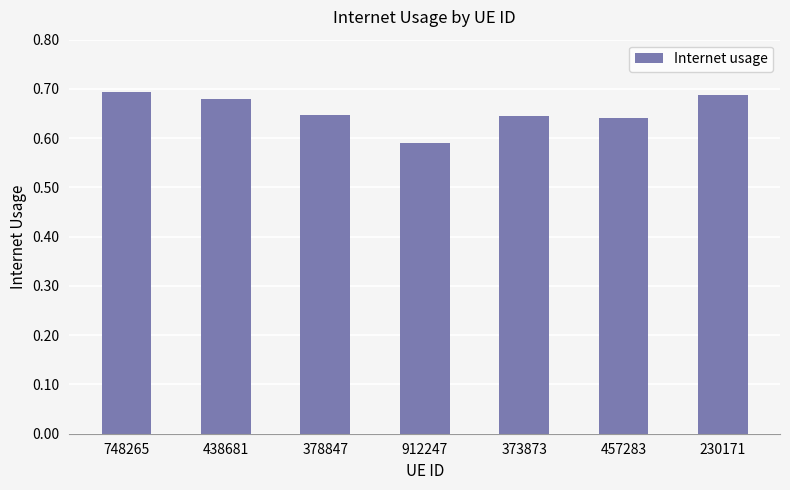

At which label is the value closest to 0?

912247